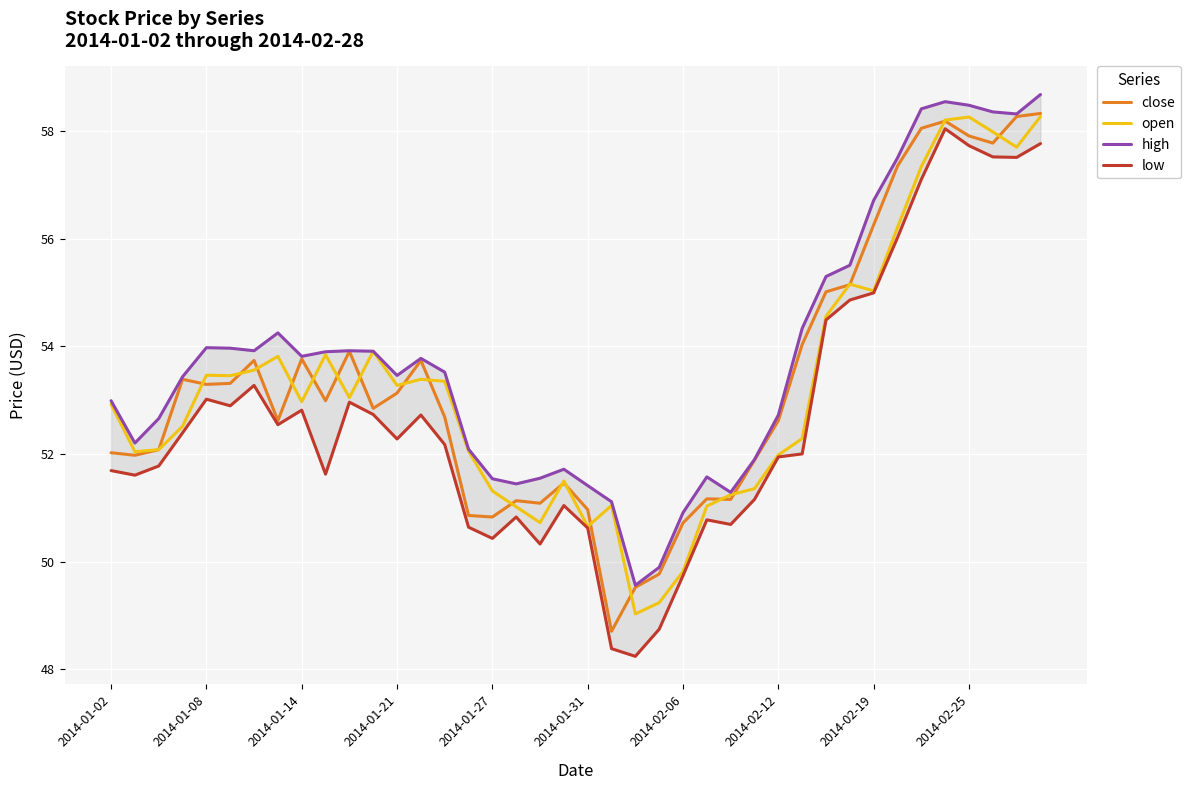

In close, how many points are lower than both neighbors (excluding endpoints)?

10